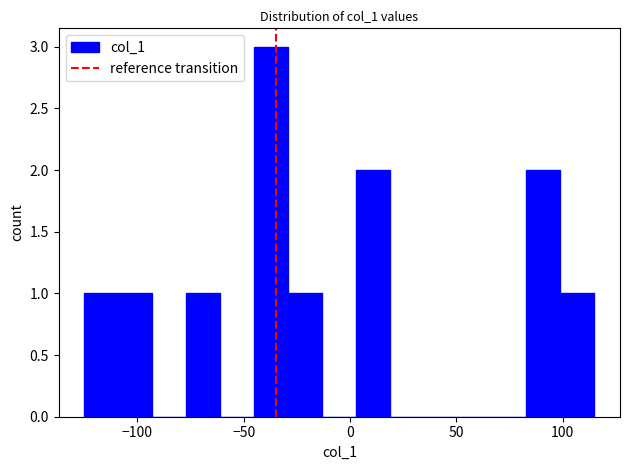

Read against the x-axis, roughly where is the centre of the tallest bar?

-35